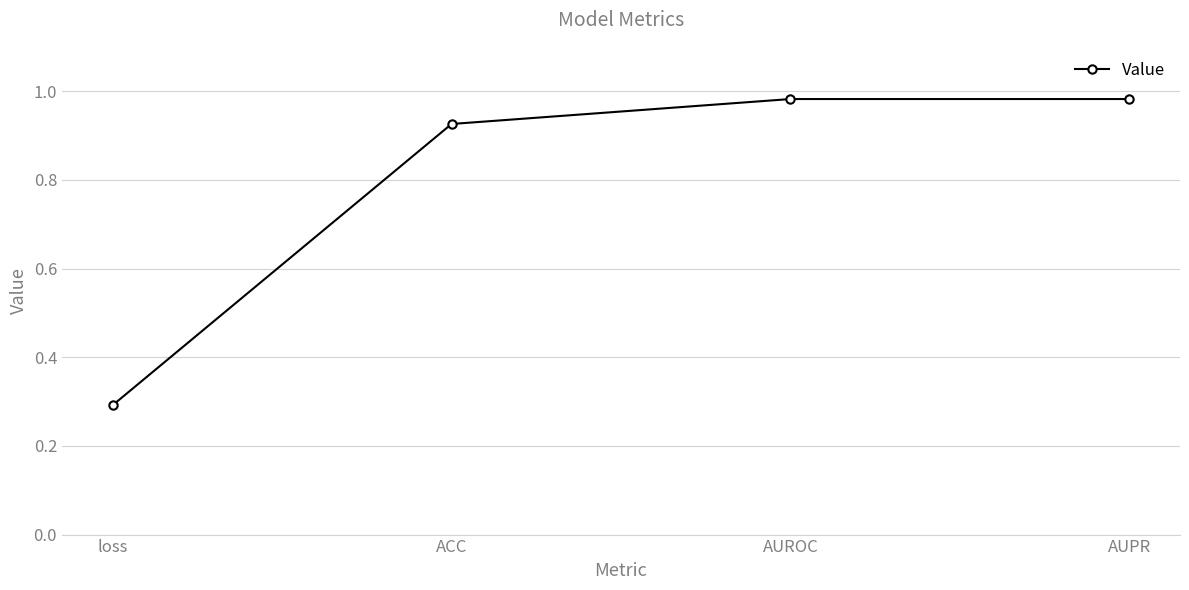

What is the smallest value displayed?

0.3